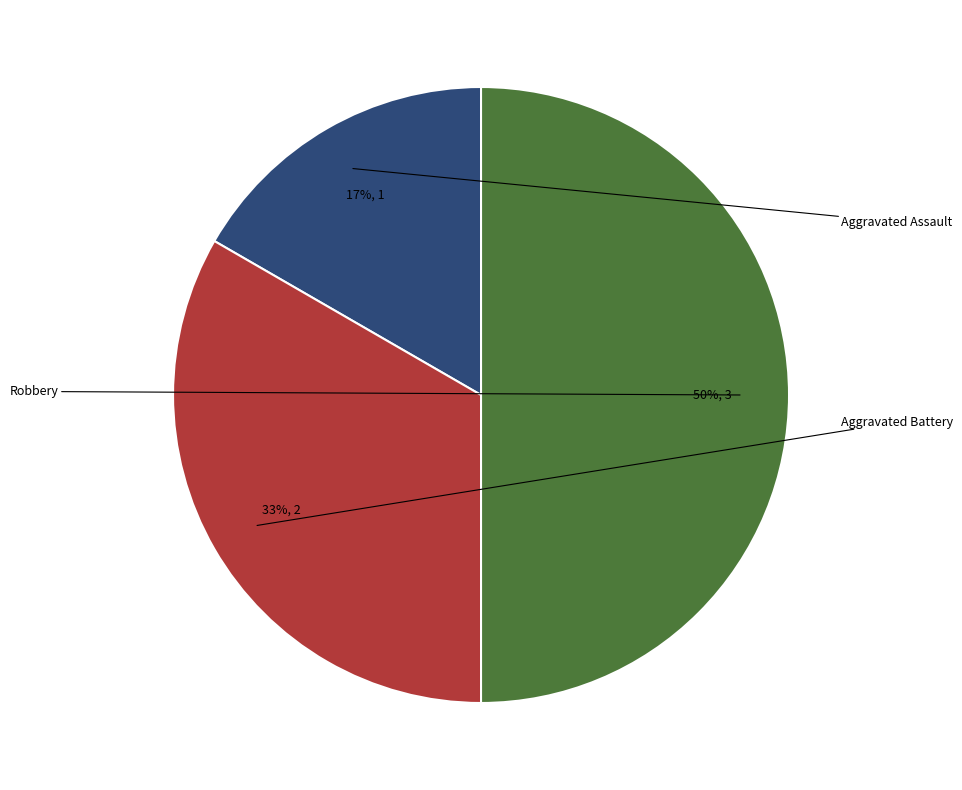

To the nearest percent, what is the combined percentage of Aggravated Battery and Aggravated Assault?

50%